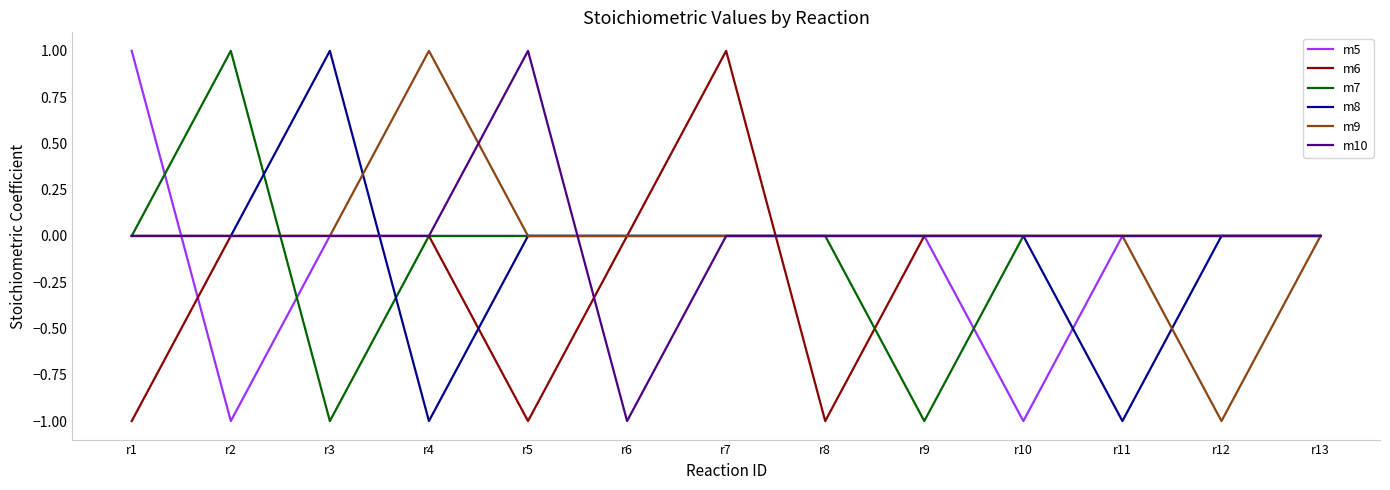

The value of m7 at r11 is 0. True or false?

True